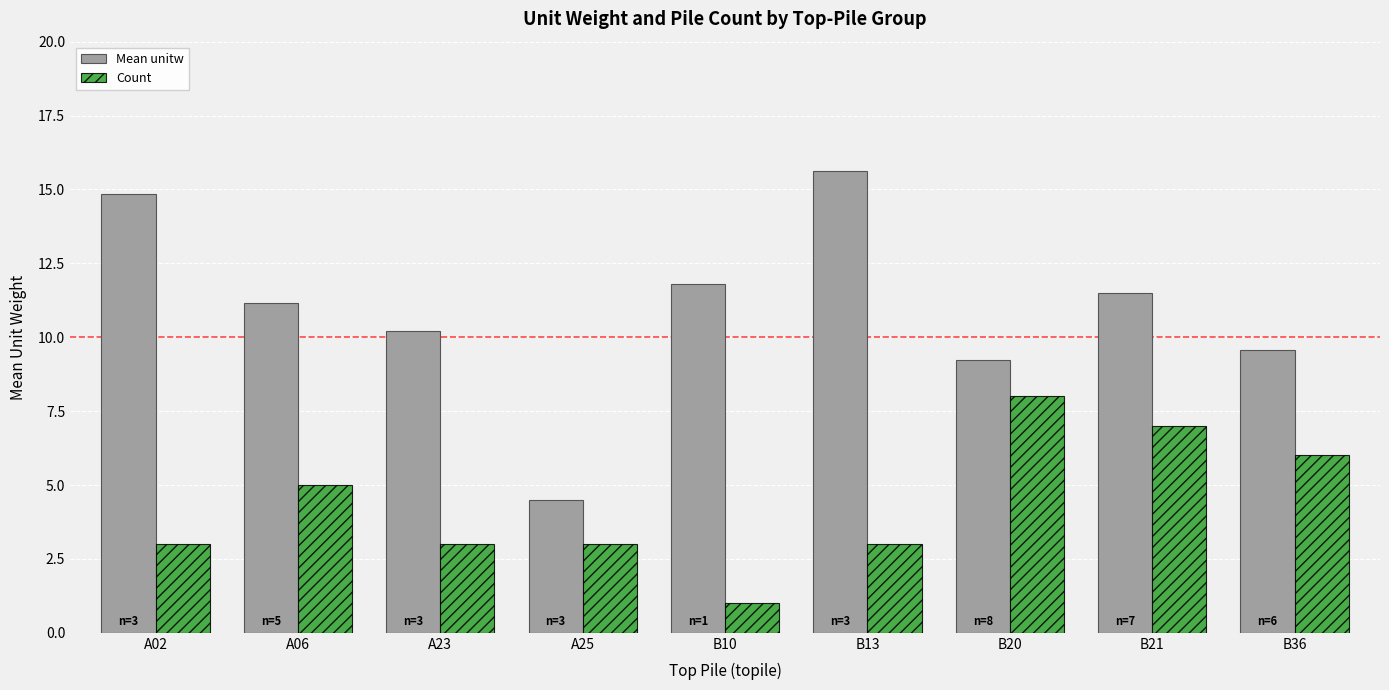

Which series has the widest spread of values?

Mean unitw